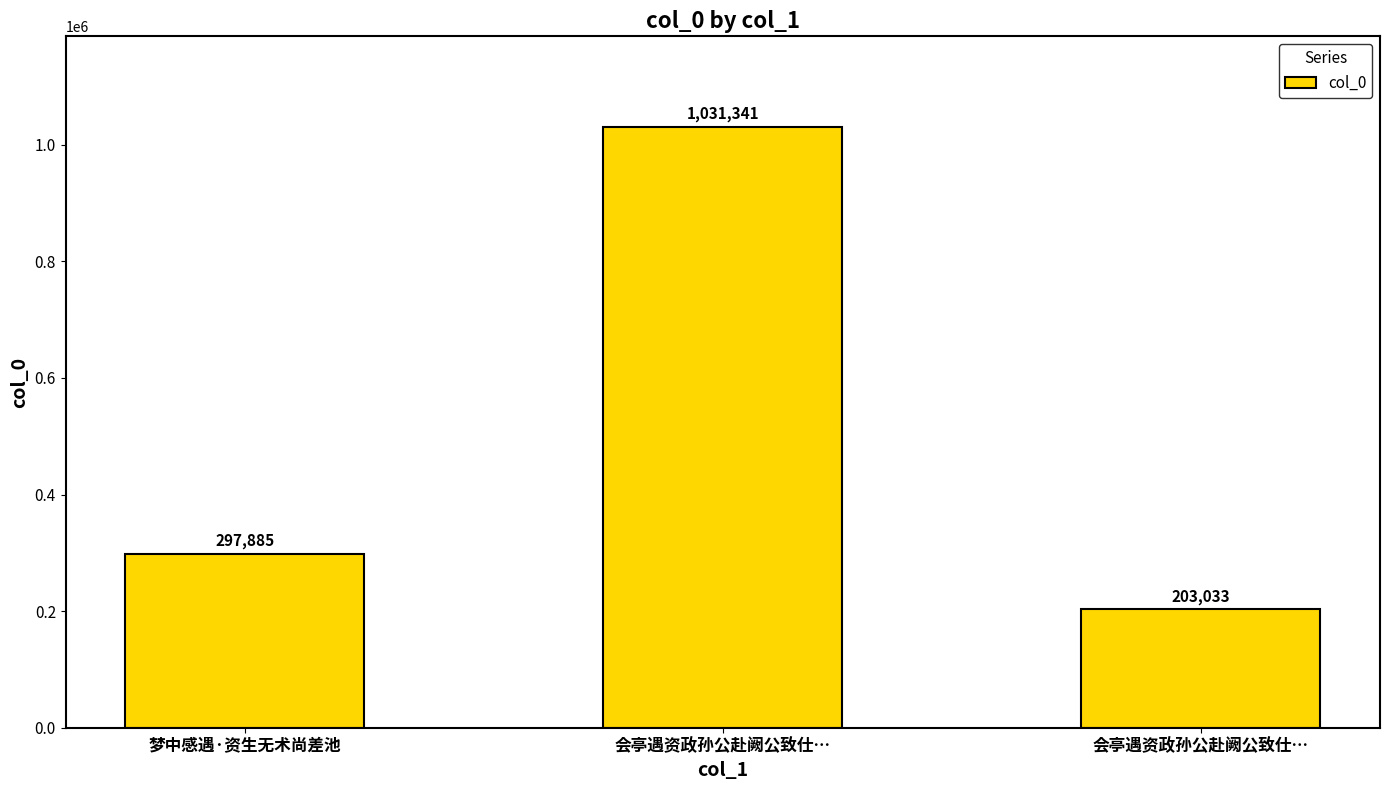

What is the label of the 2nd bar from the left?

会亭遇资政孙公赴阙公致仕…